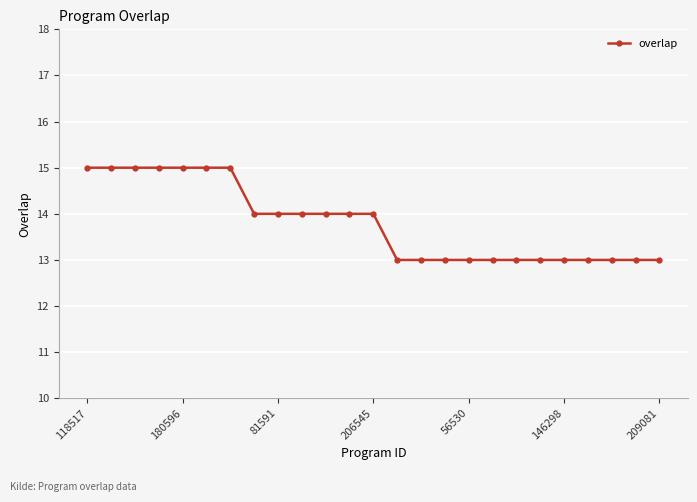

What is the maximum value shown in the chart?

15